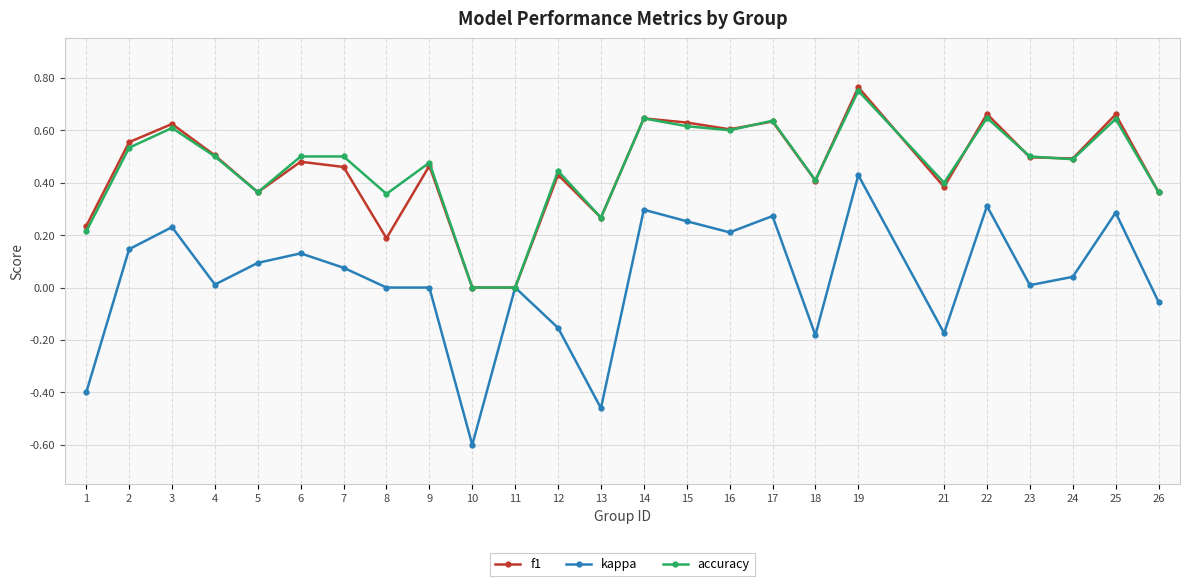

Rank the series by their maximum value, from highest to lowest.

f1, accuracy, kappa